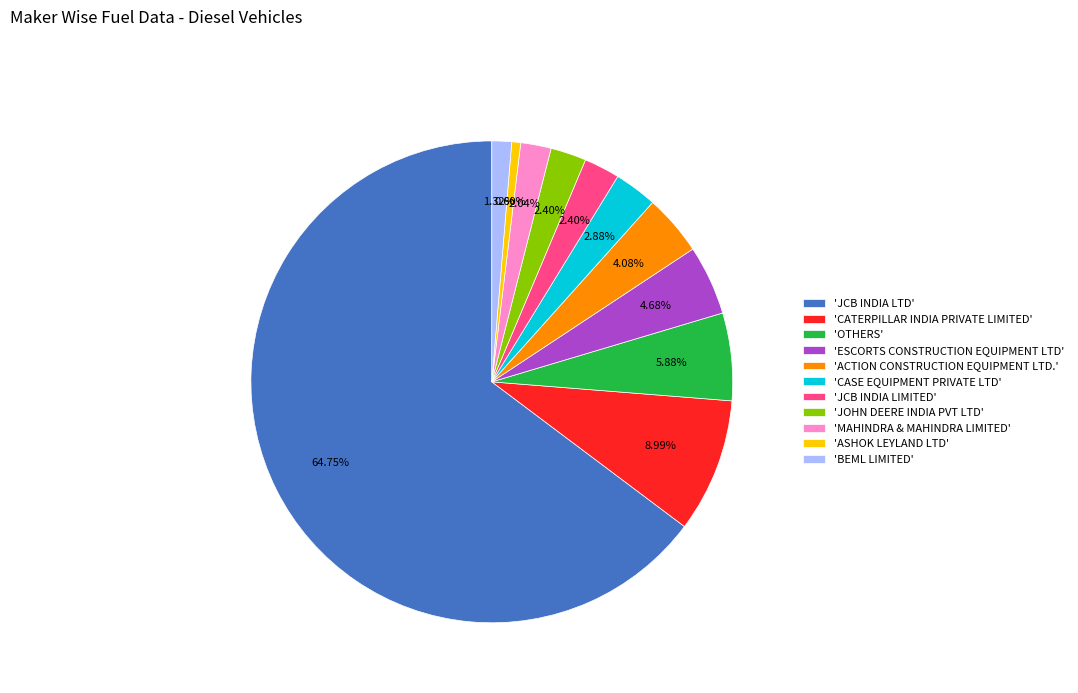

Is the sum of 'OTHERS' and 'JCB INDIA LTD' greater than half?

Yes